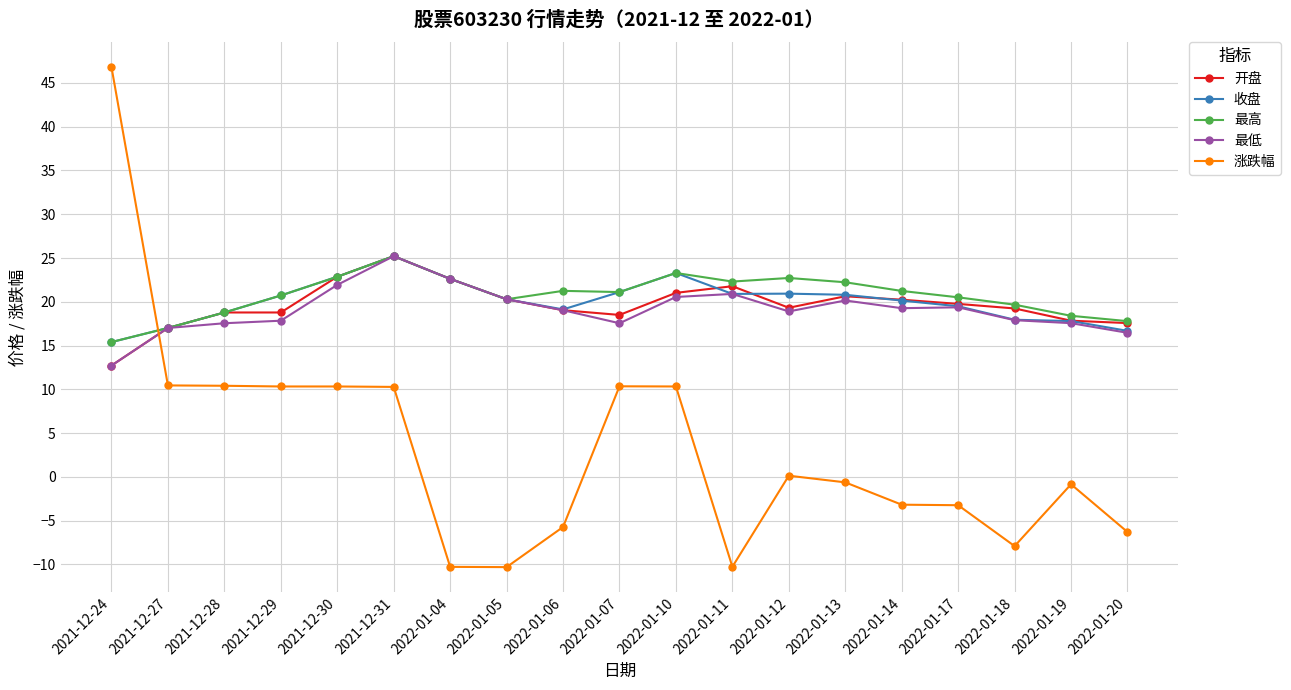

Is the value of 最低 at 2021-12-24 greater than the value of 涨跌幅 at 2022-01-20?

Yes